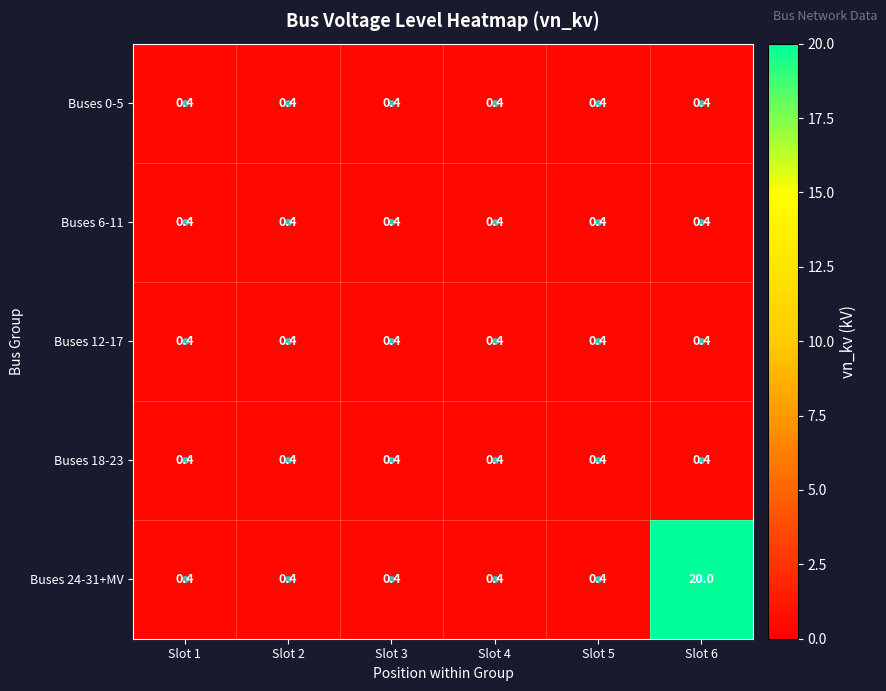

The value of Buses 0-5 at Slot 3 is 0.4. True or false?

True